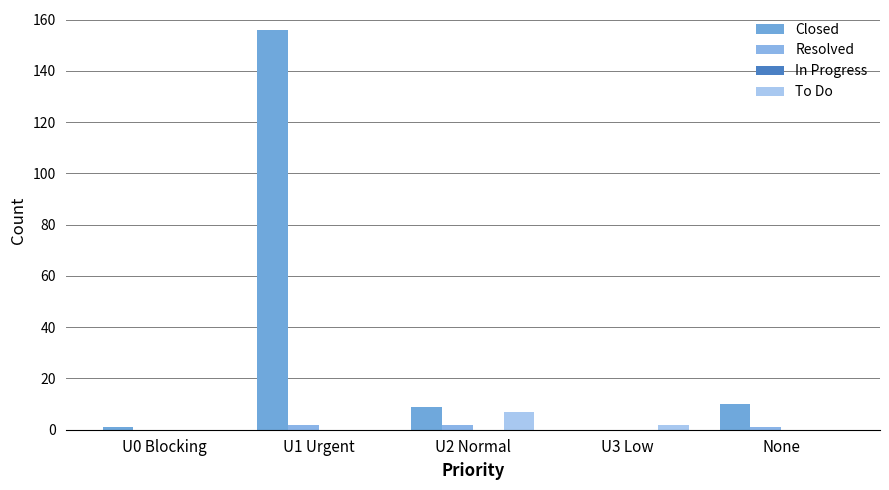

Does the chart contain stacked bars?

No